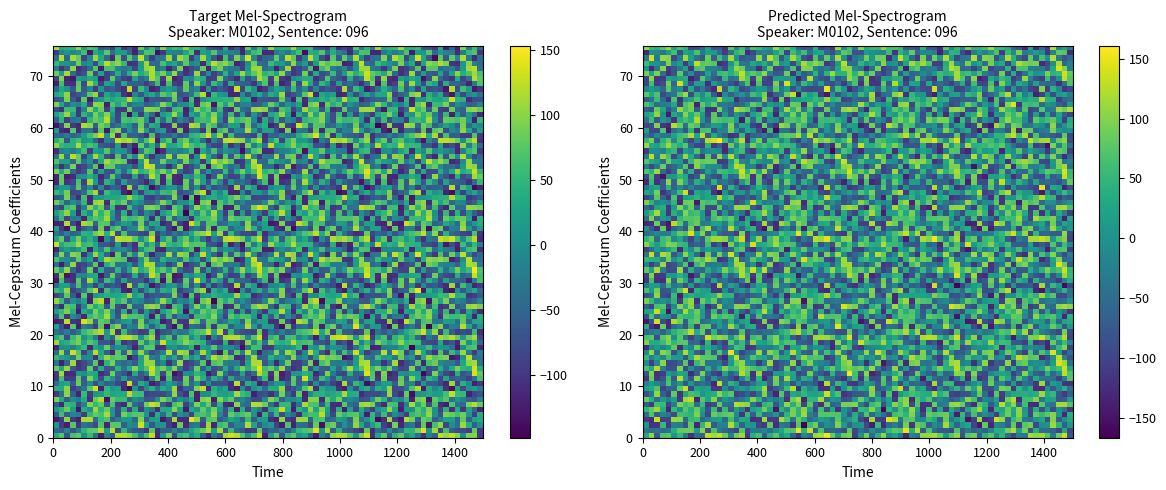

Reading right to left, list all the values displayed in this chart.

r0: -100	123	77	0	82	121	115	120	-61	-17	-119	-47	40	6	80	51	-76	77	33
r1: -100	80	-95	-82	-66	-46	56	-88	109	24	125	85	60	45	-25	-53	-16	-59	-45
r2: 15	-60	28	113	-21	-6	-67	83	65	-122	81	-88	-35	-38	-120	81	-126	-95	19
r3: 30	19	-49	89	-53	12	21	-31	-54	66	76	-49	94	121	-121	-99	107	-106	-120
r4: 48	-115	11	78	70	61	84	-84	-3	106	57	69	52	-95	-29	-9	-73	60	-63
r5: -109	-44	19	-89	27	-105	54	-84	13	92	35	90	-1	37	-123	26	105	52	21
r6: 96	114	104	-48	-40	84	-107	-102	61	-69	80	49	105	-17	-100	58	62	-105	-57
r7: 2	-58	-71	-20	-4	-46	82	39	77	-124	110	91	-116	41	-14	0	-57	47	96
r8: -70	-79	-108	46	43	115	45	34	26	45	18	9	-116	68	-121	-54	93	-54	-81
r9: -28	30	3	-84	2	-126	-116	28	3	45	-110	123	78	-35	-68	-91	102	27	52
r10: -99	-122	6	54	-80	121	-112	-81	-55	-76	-3	-95	-1	-51	74	-59	7	18	-32
r11: 63	-31	-109	-66	-53	-52	29	-86	5	47	-79	27	107	-70	80	-95	-108	73	-115
r12: 70	121	-35	-70	41	-96	-83	-37	88	-74	-120	27	43	1	11	-113	-113	96	-100
r13: 56	124	67	41	98	29	-47	41	-54	-73	21	-81	91	-73	-100	-44	103	29	84
r14: -37	108	112	20	-76	-22	-28	-23	81	62	-117	73	-48	-82	-101	98	-39	-112	-25
r15: -45	-38	115	12	-104	-114	78	101	79	115	31	-91	12	-10	89	-33	11	13	56
r16: -44	-102	-8	119	-7	75	-62	78	-114	-57	33	121	-10	-92	84	109	-38	108	-36
r17: -106	71	64	-21	-117	-38	-4	11	-31	74	10	29	-119	58	14	-18	5	-14	-113
r18: -31	58	-16	88	-120	-71	-107	35	-91	-79	-62	52	59	49	107	55	43	39	114